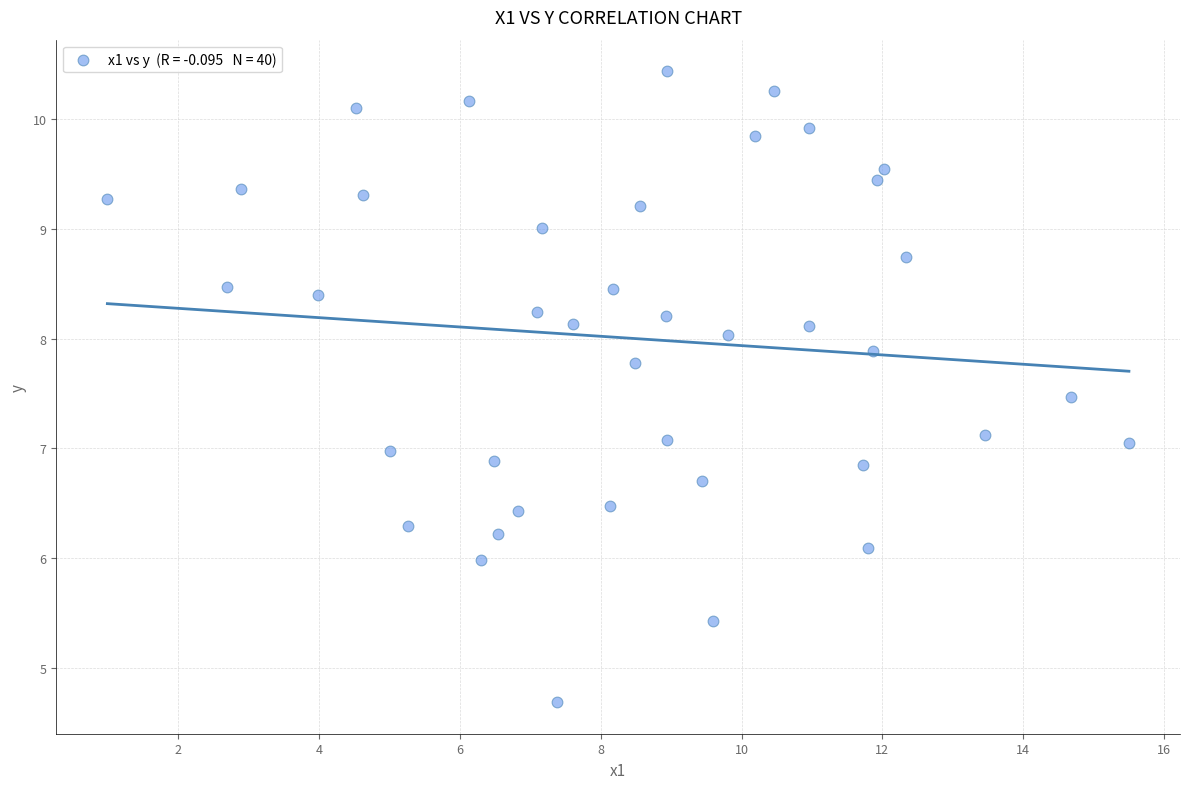

What is the range of X values (max minus min)?

14.5